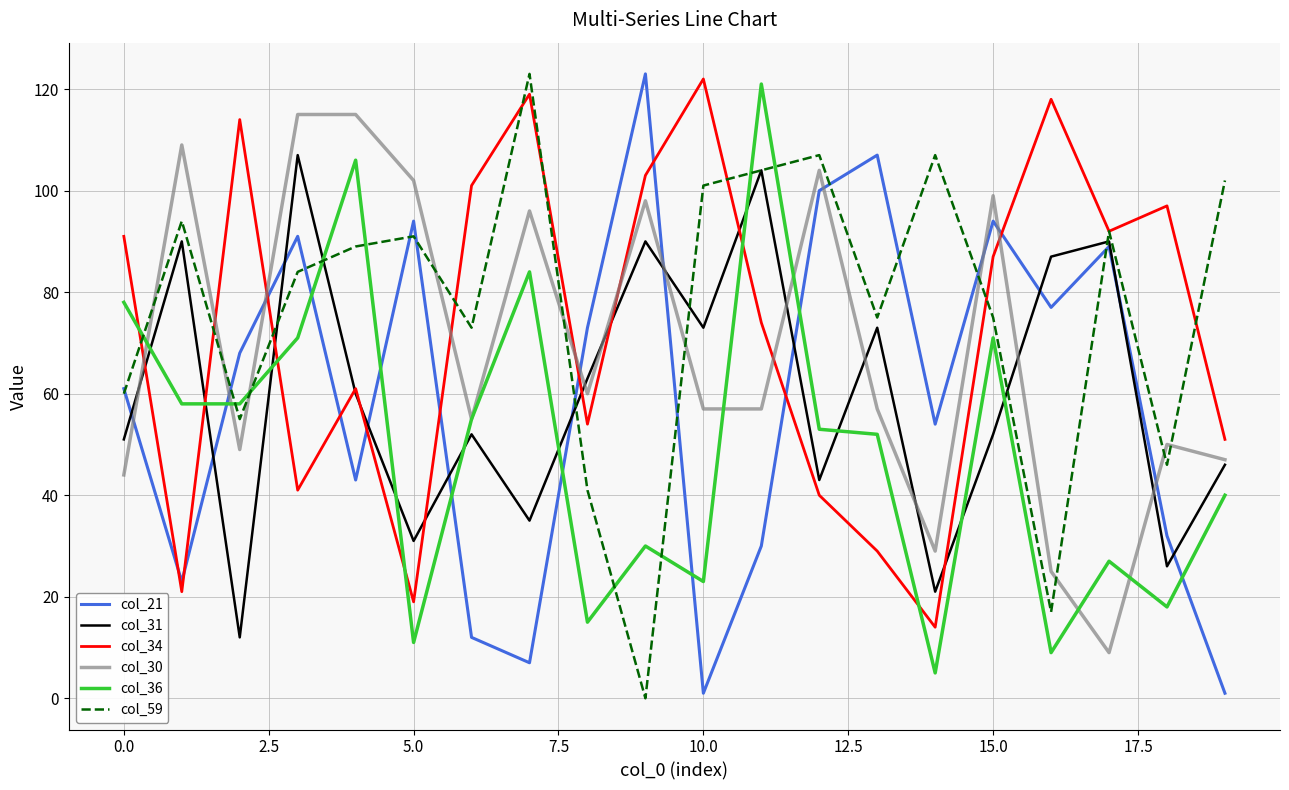

True or false: col_59 and col_36 intersect in this chart.

True